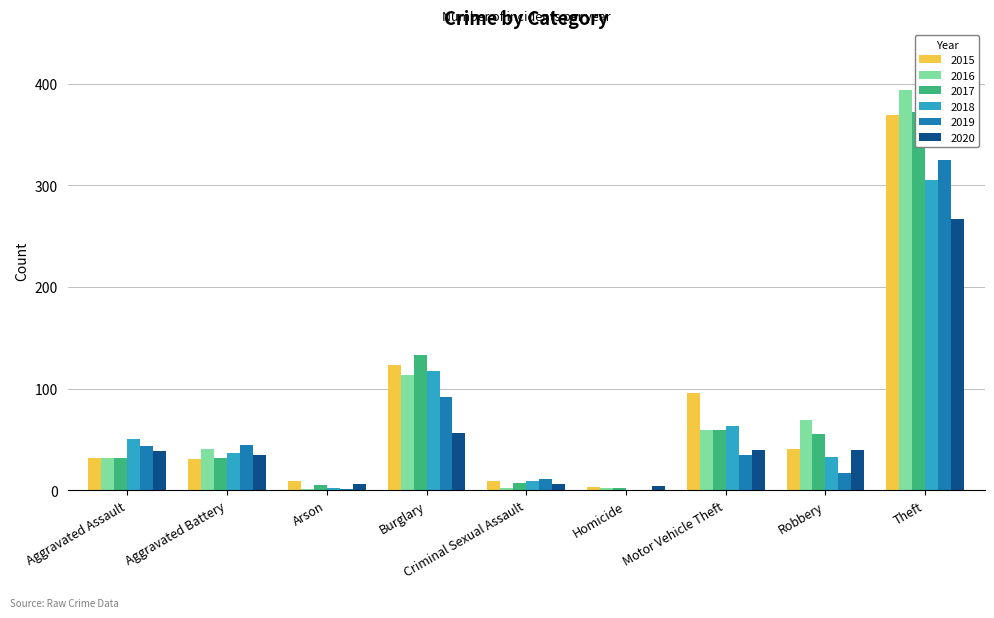

At which category does the chart reach its peak across all series?

Theft